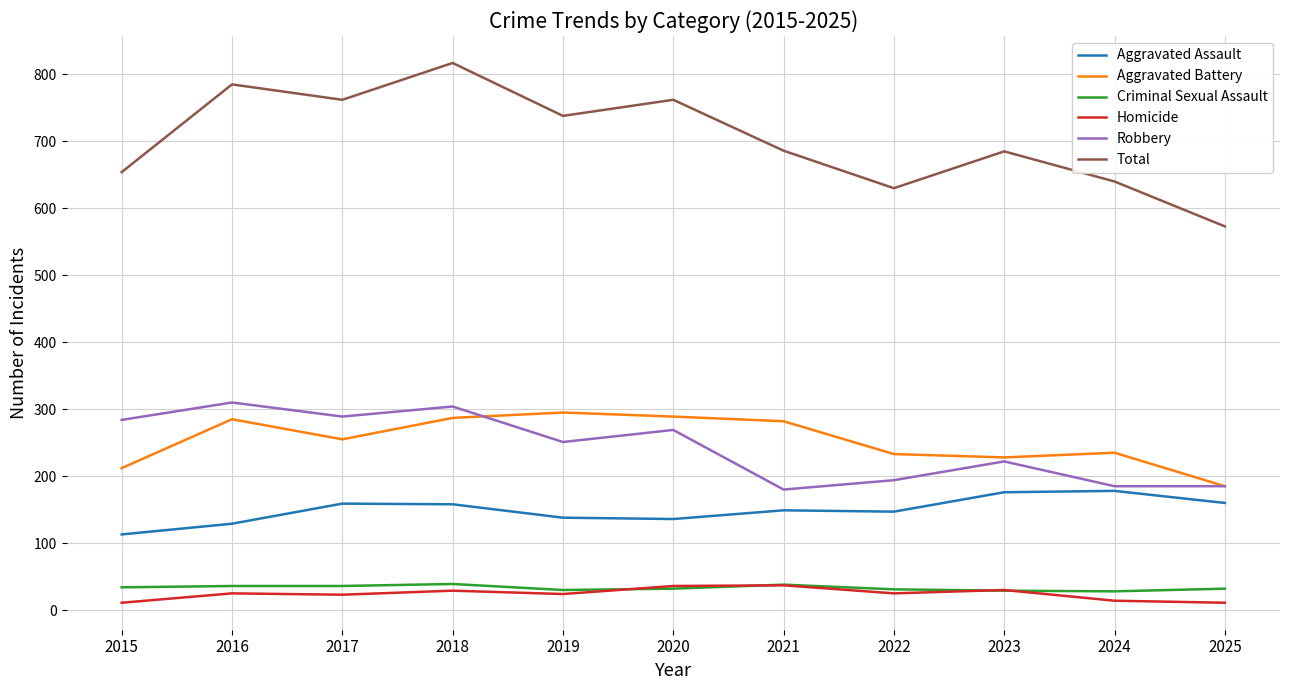

What is the approximate value of Total at 2017?

762